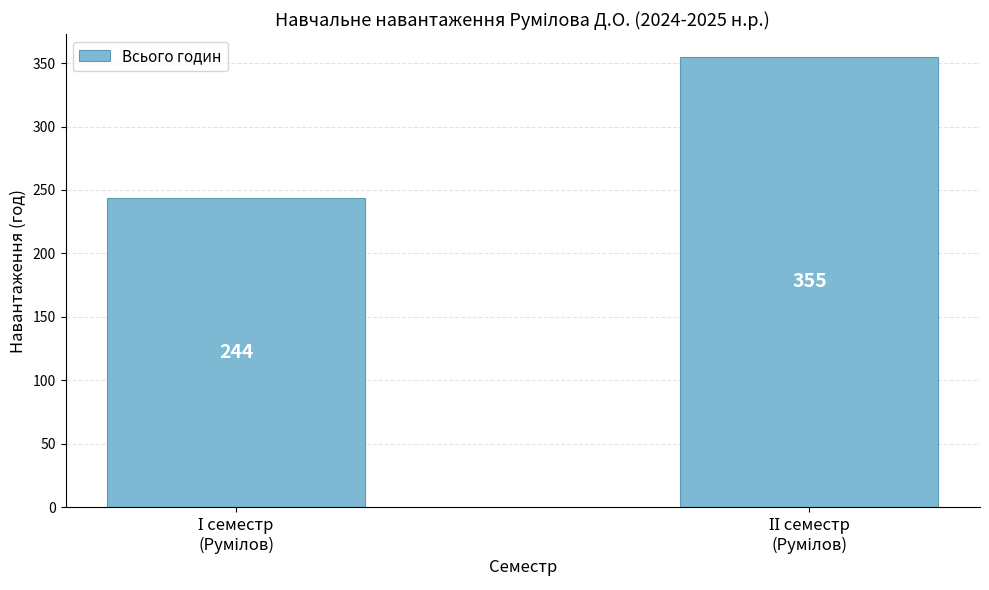

What is the greatest value displayed?

355